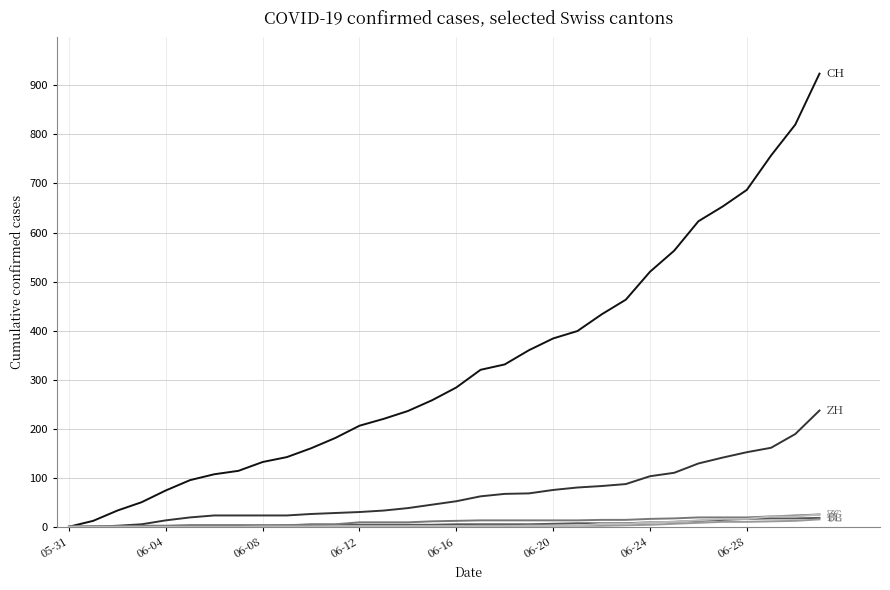

What is the maximum value shown in the chart?

924